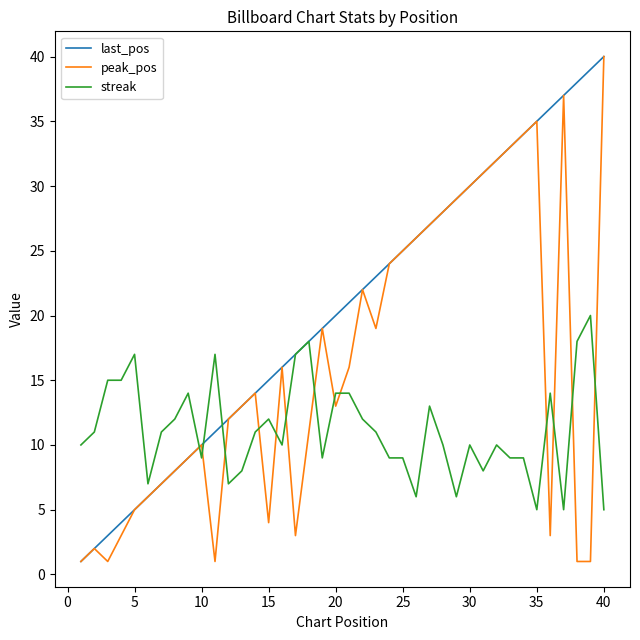

List the series in order of their overall mean, lowest first.

streak, peak_pos, last_pos